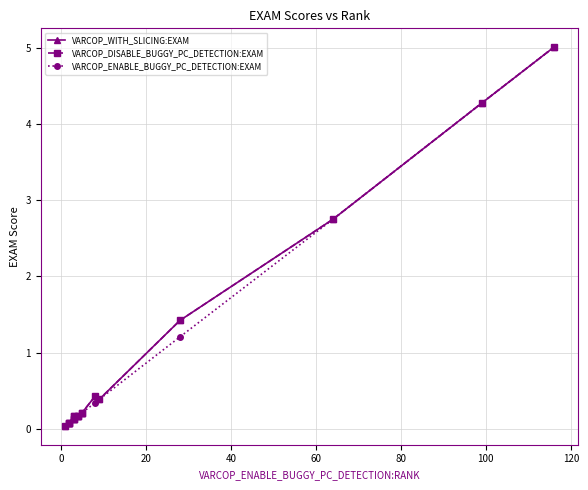

How many lines are shown in the chart?

3